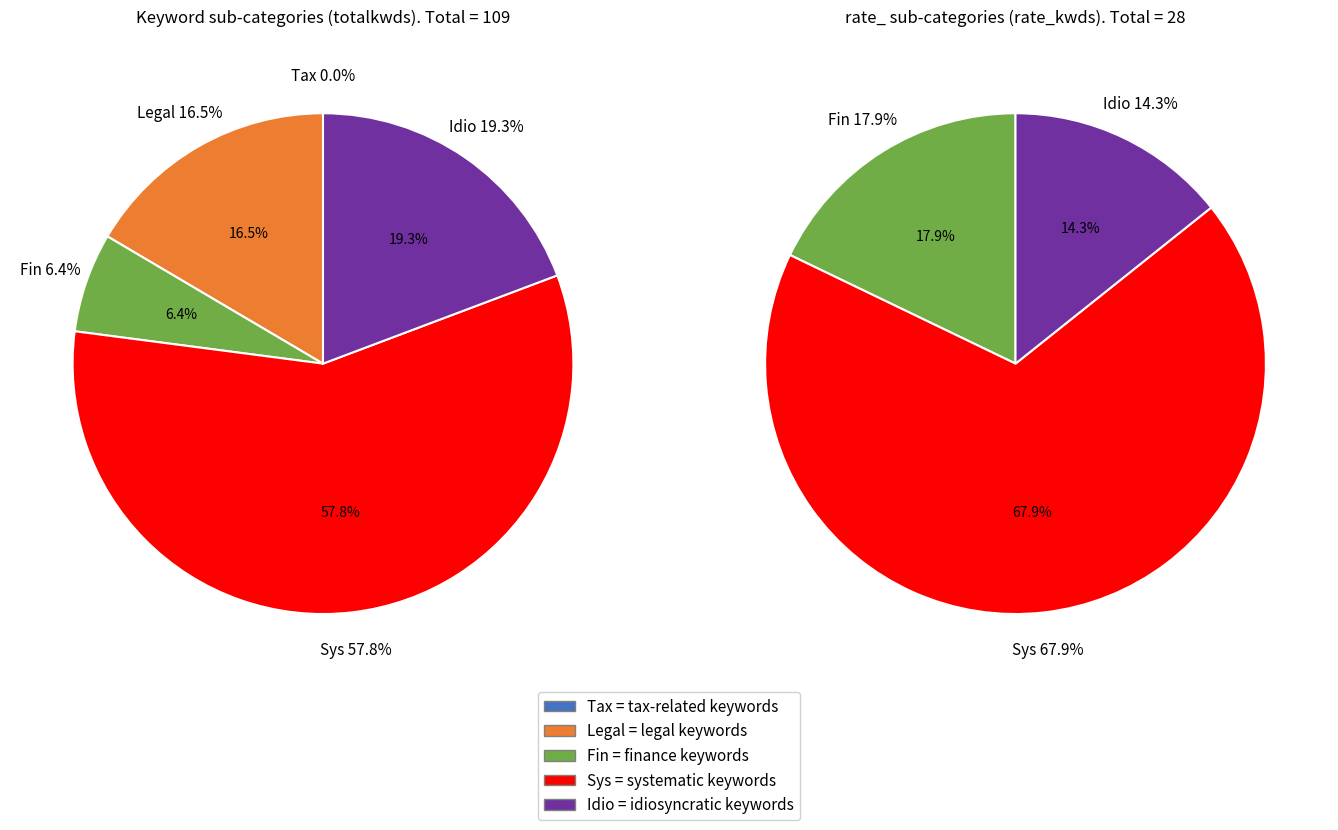

The 1101台泥_Legal slice represents 1% of the pie. True or false?

False